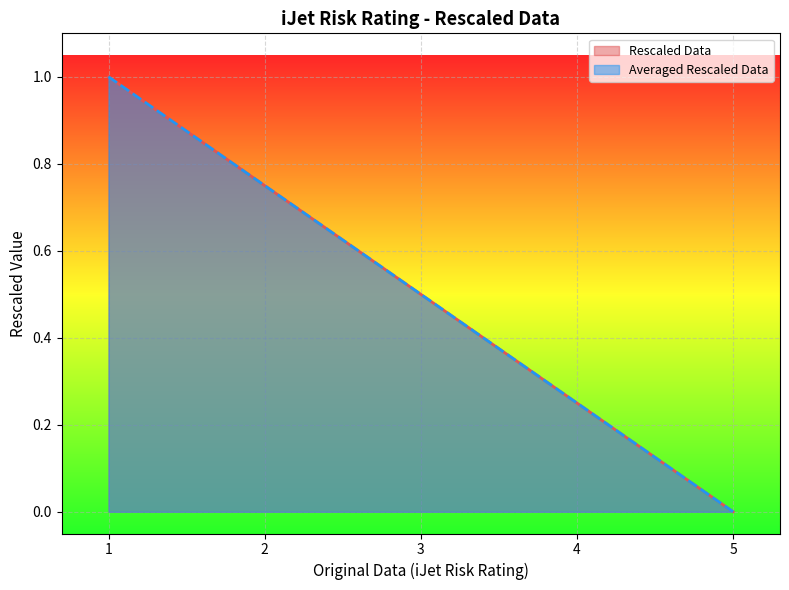

At how many categories does at least one series exceed 0?

18